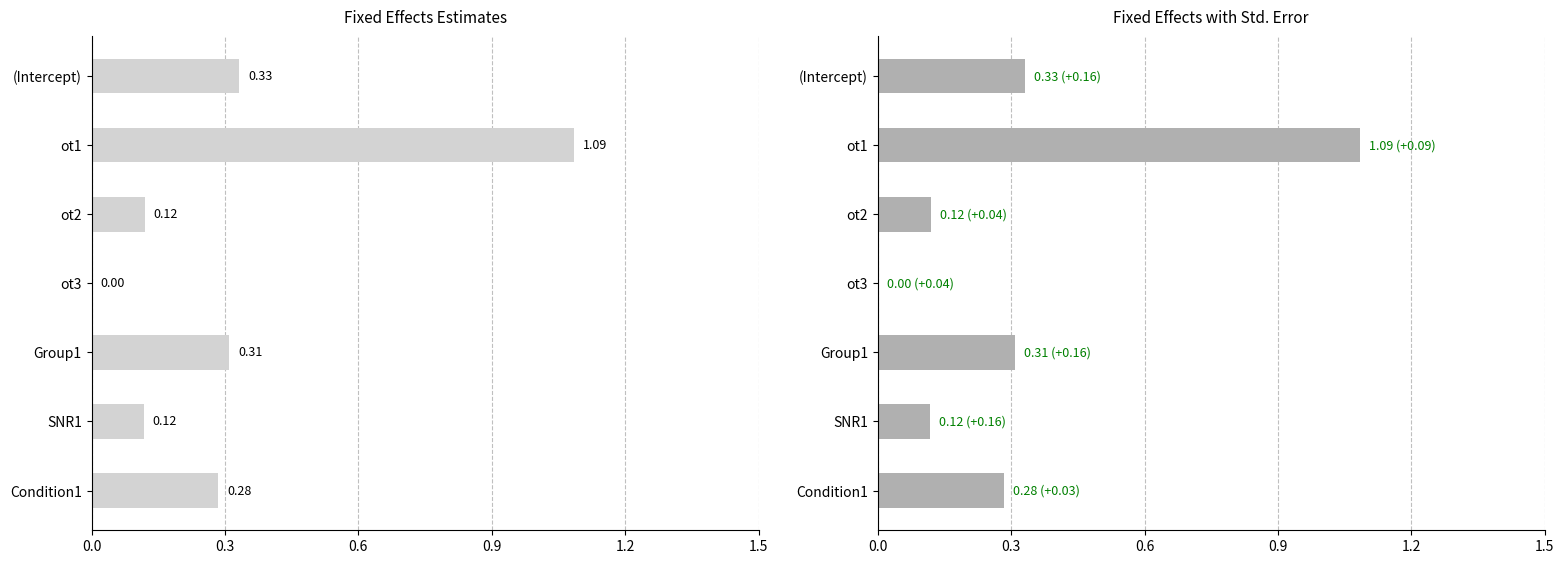

Between Group1 and ot2, which is larger?

Group1